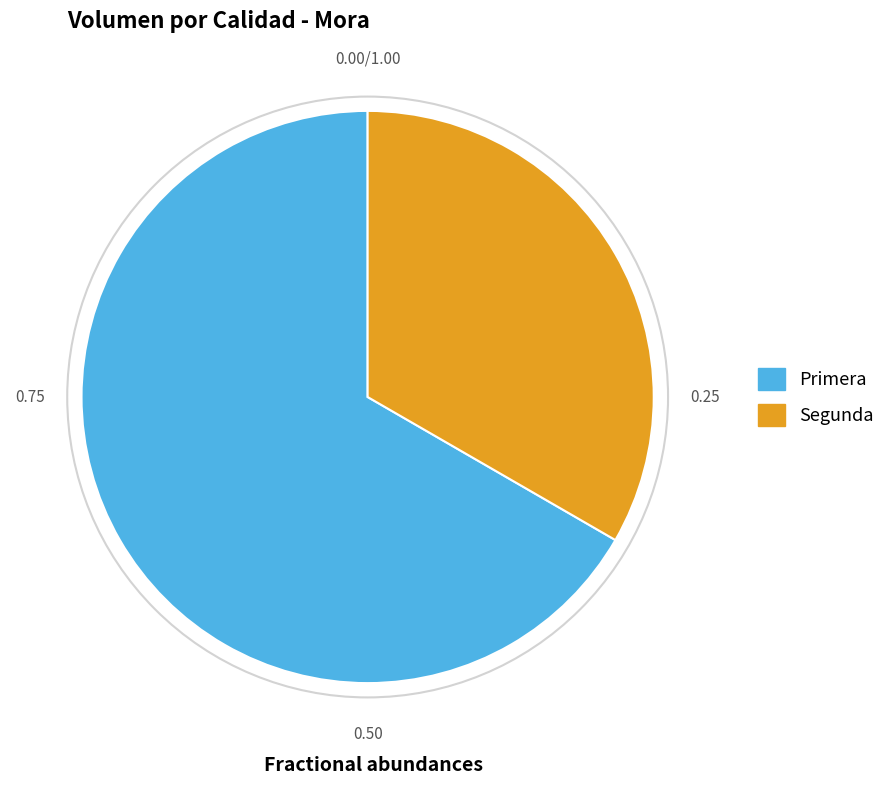

Is it true that Primera is 59% of the pie?

False